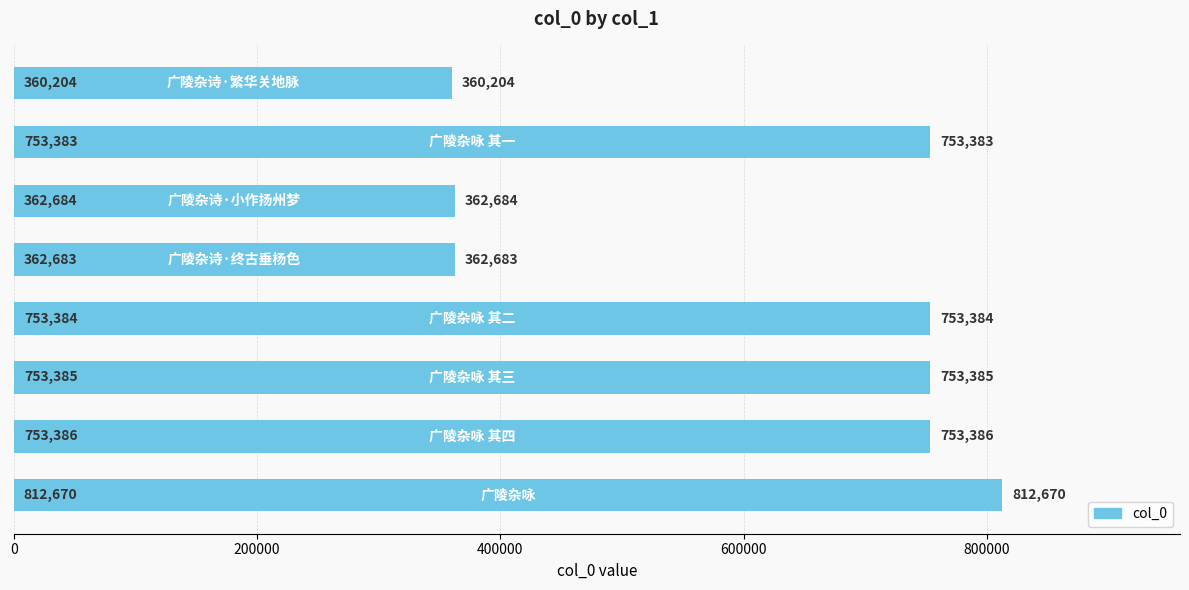

What is the value of the 3rd bar from the top?

362684